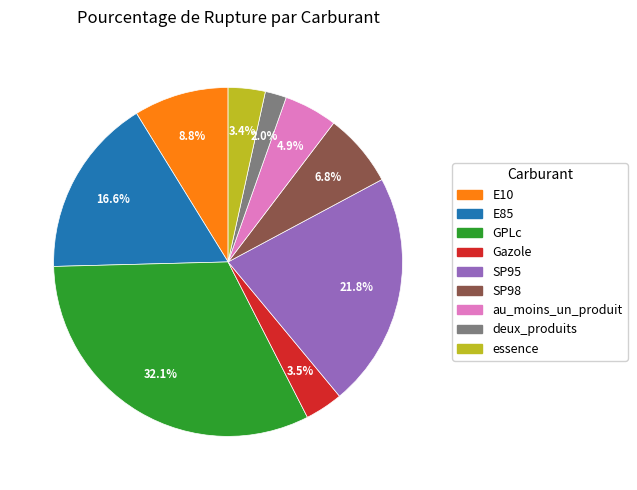

Which has a higher value, au_moins_un_produit or E10?

E10